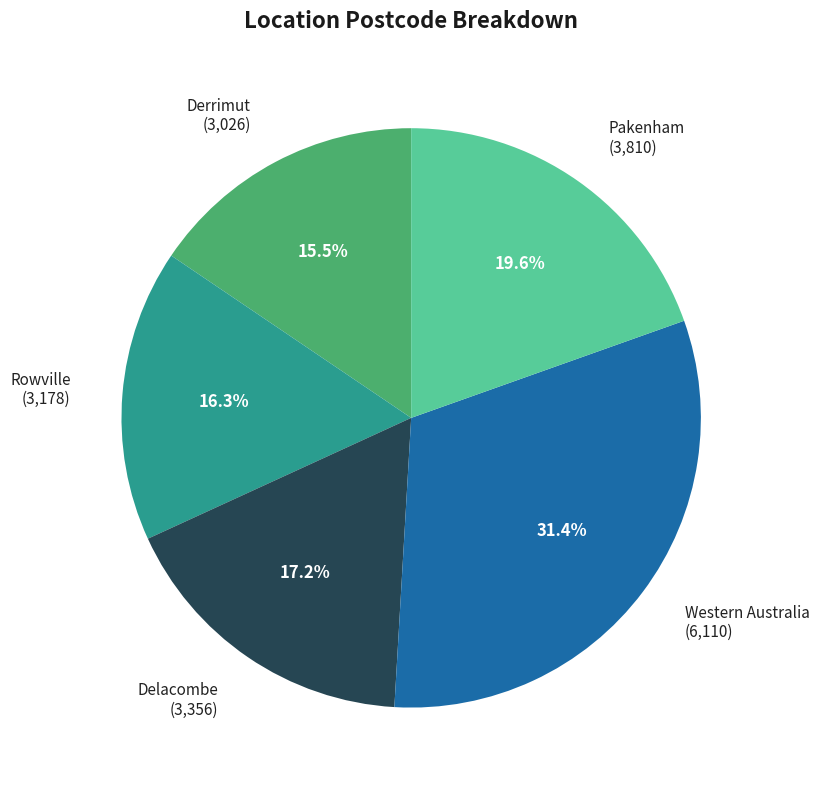

To the nearest percent, what is the difference between the Rowville and Western Australia slice percentages?

15%